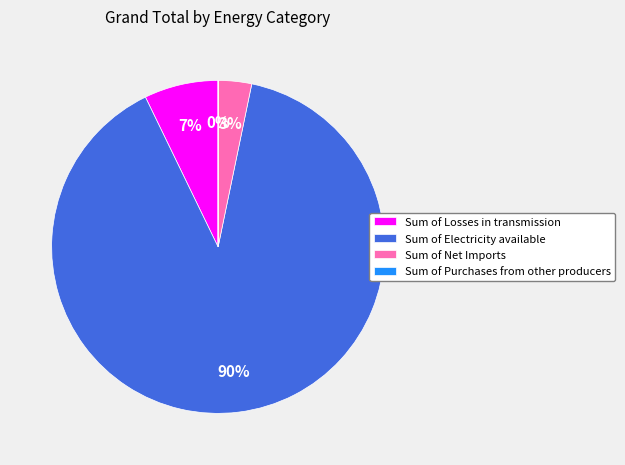

Is it true that Sum of Losses in transmission is 7% of the pie?

True